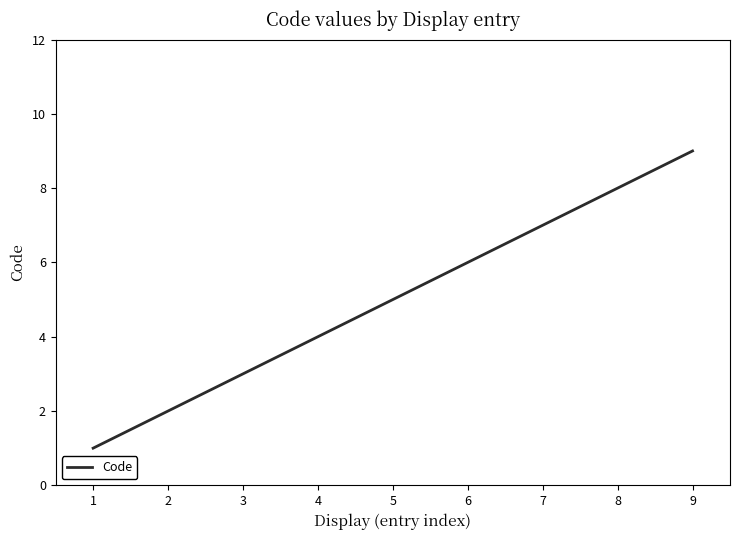

What is the change in value from 4 to 5?

+1